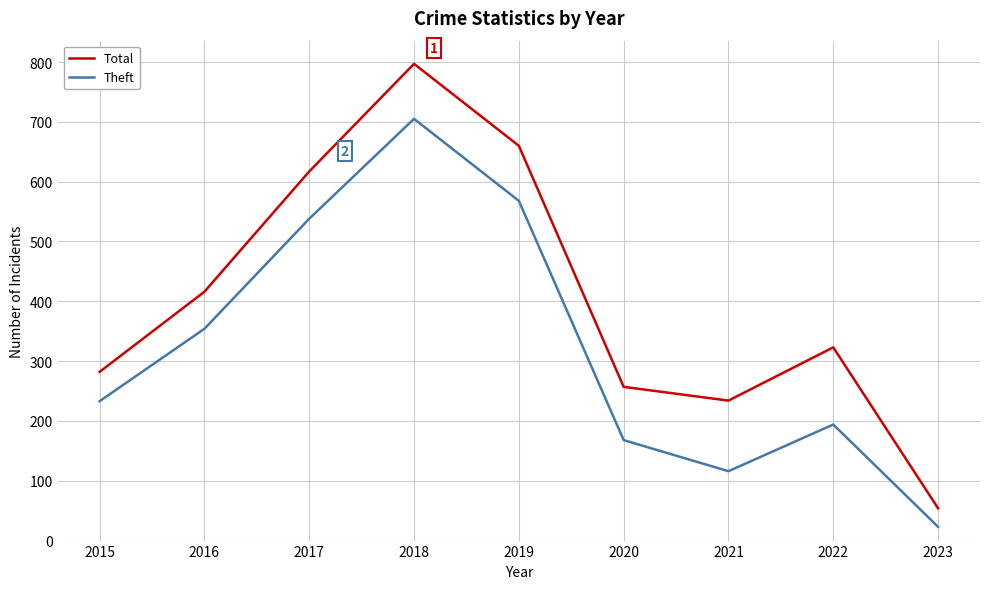

What is the average value of the Total series?

404